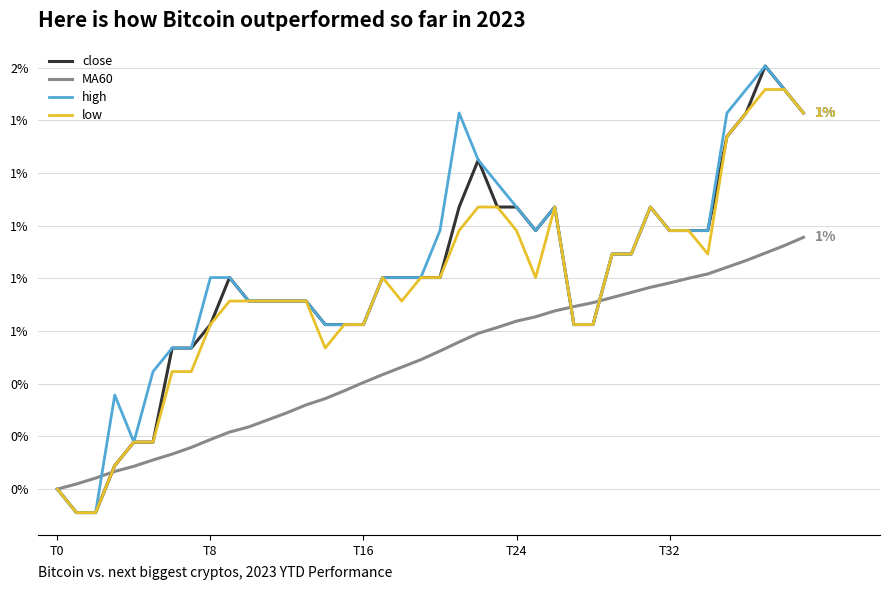

What are all the series names shown in the legend?

close, MA60, high, low